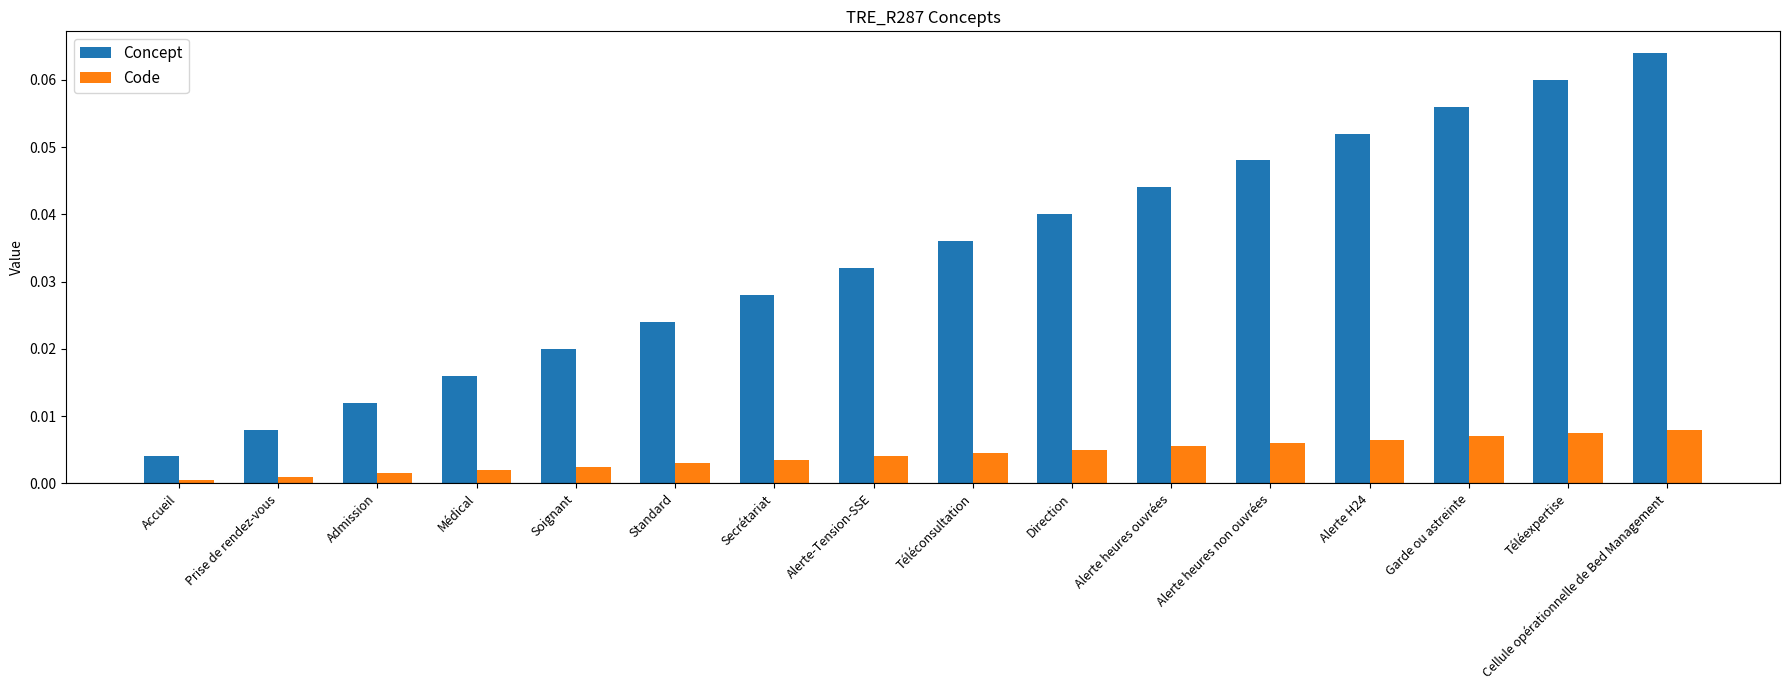

Is it true that Code equals 0.0 at Soignant?

True